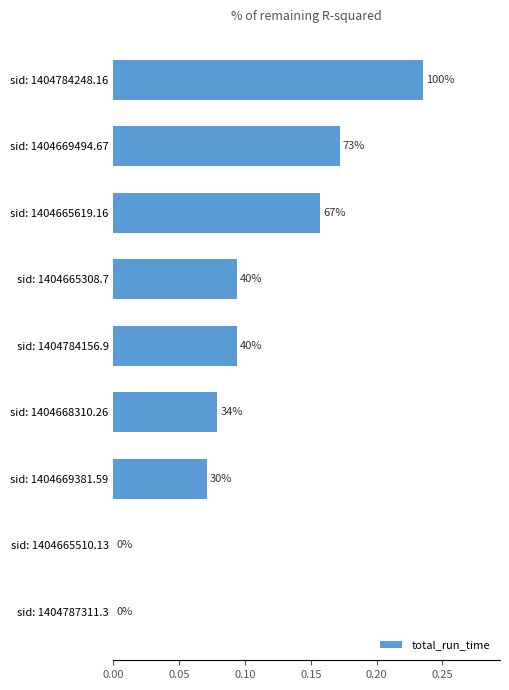

What is the difference between the maximum and minimum values?

0.2